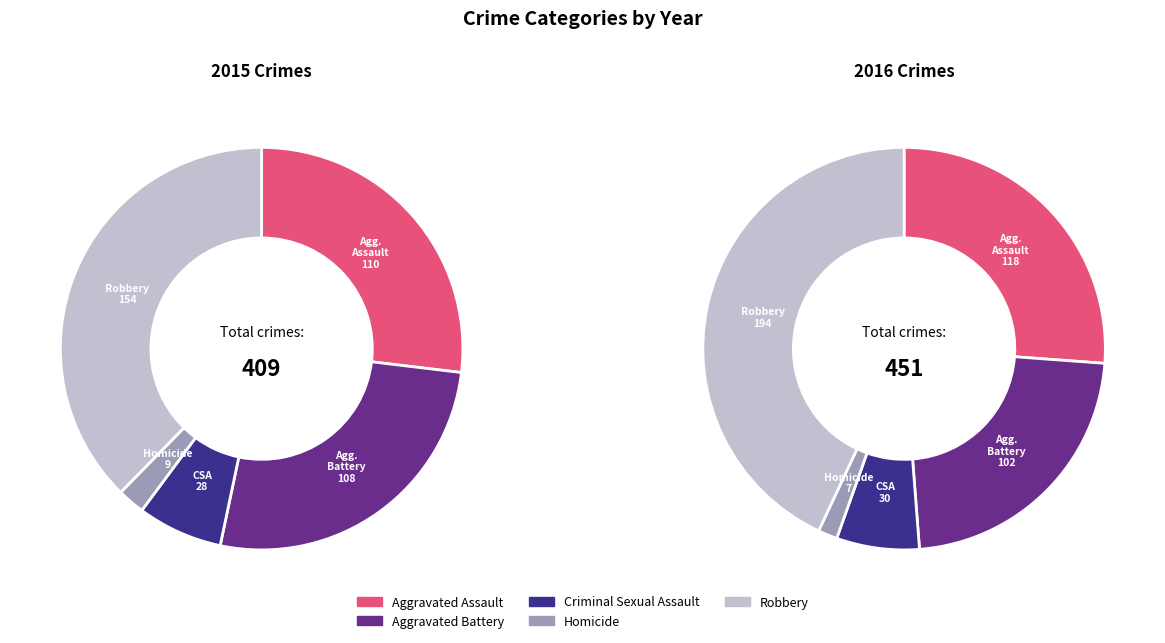

Is the sum of Homicide and Criminal Sexual Assault greater than half?

No